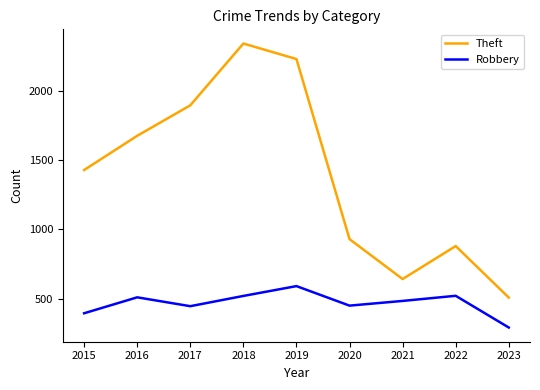

Is this an area chart (filled region under the line)?

No